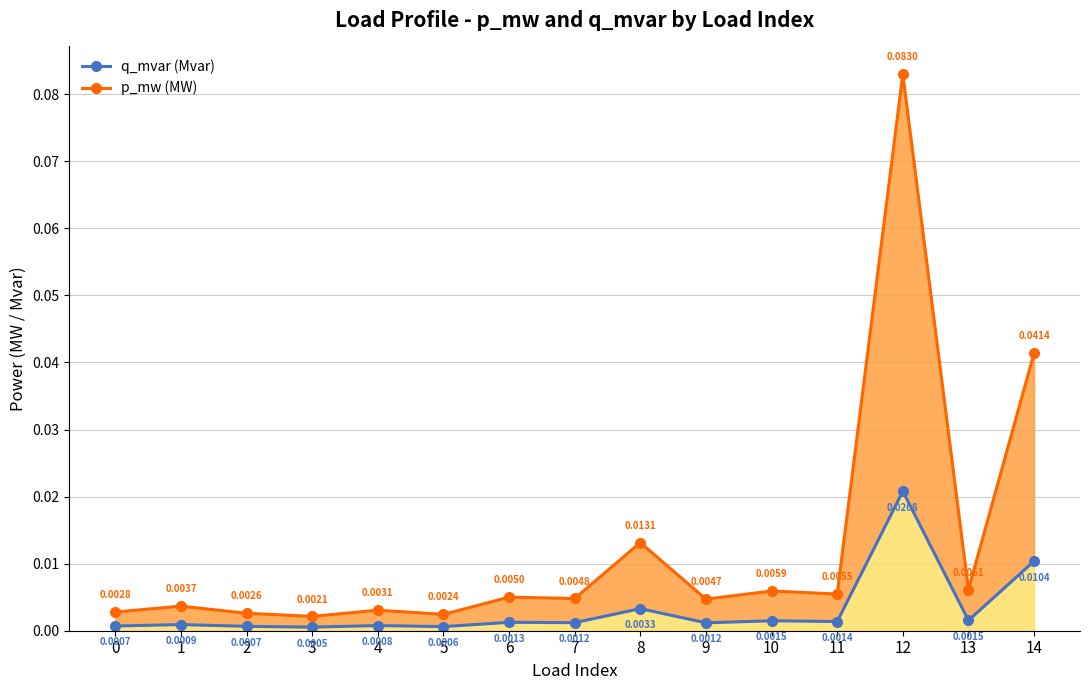

How many interior local peaks does the p_mw (MW) series have?

6